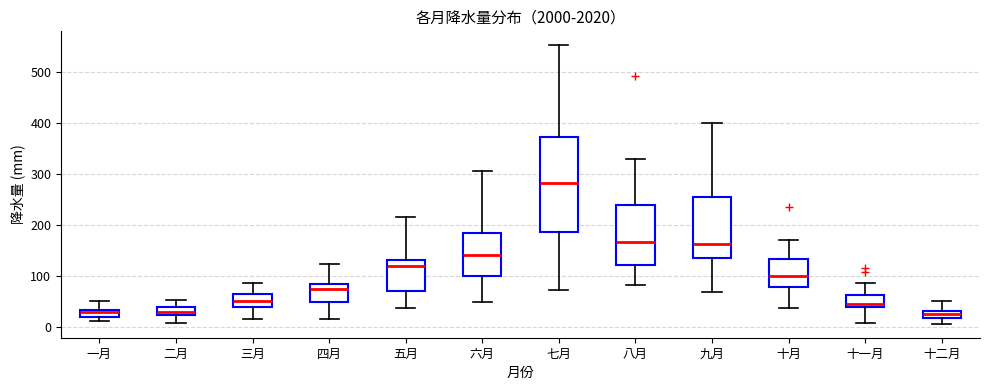

Where does the median line of the box for 四月 sit on the y-axis? The values are not printed on the chart, so give them approximately, as read against the axis.

80